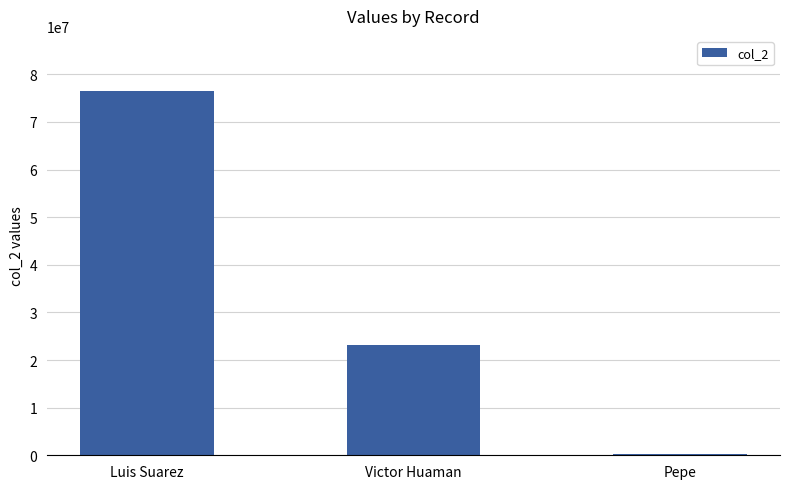

What is the average value?

33345661